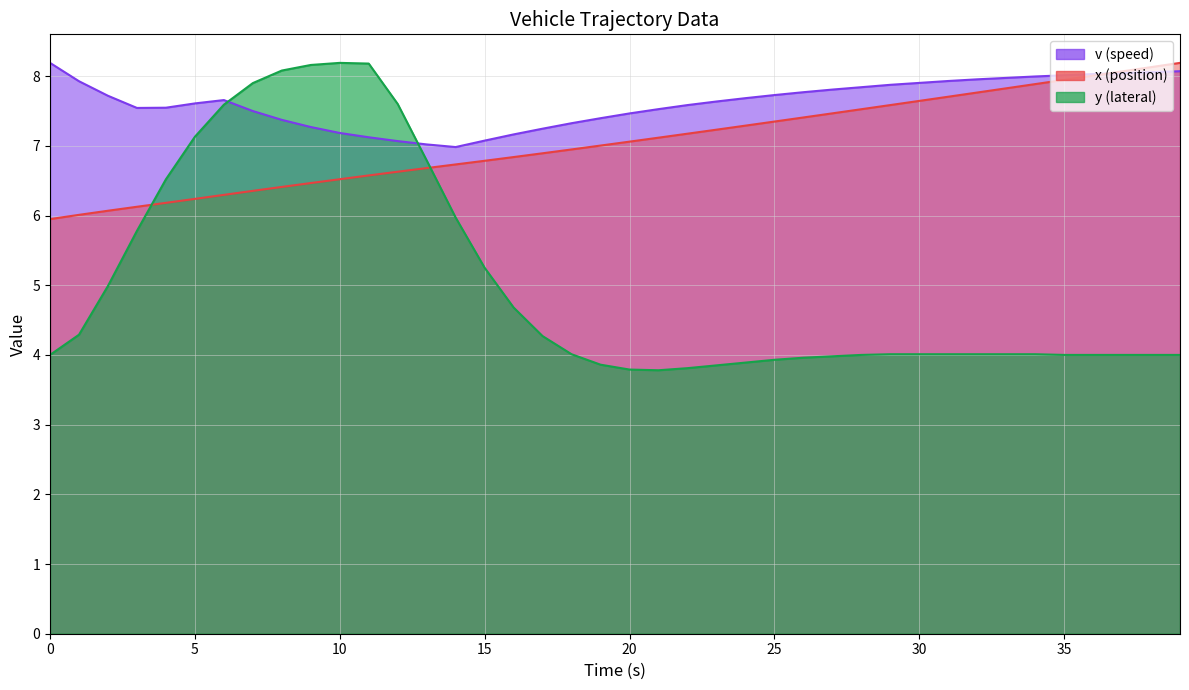

At which category is the sum across all series the highest?

9